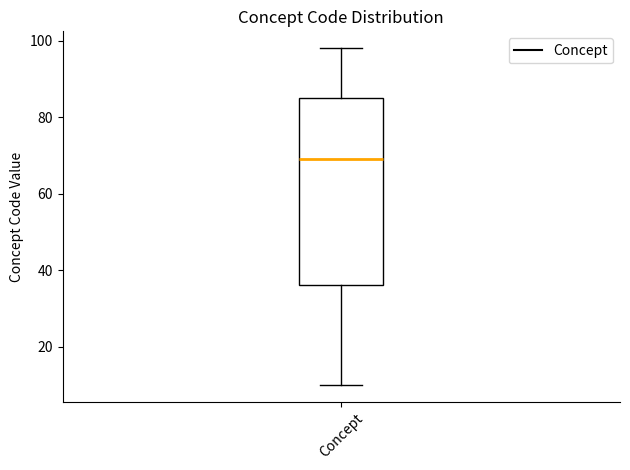

Where does the lower whisker of the box for Concept end on the y-axis? The values are not printed on the chart, so give them approximately, as read against the axis.

10